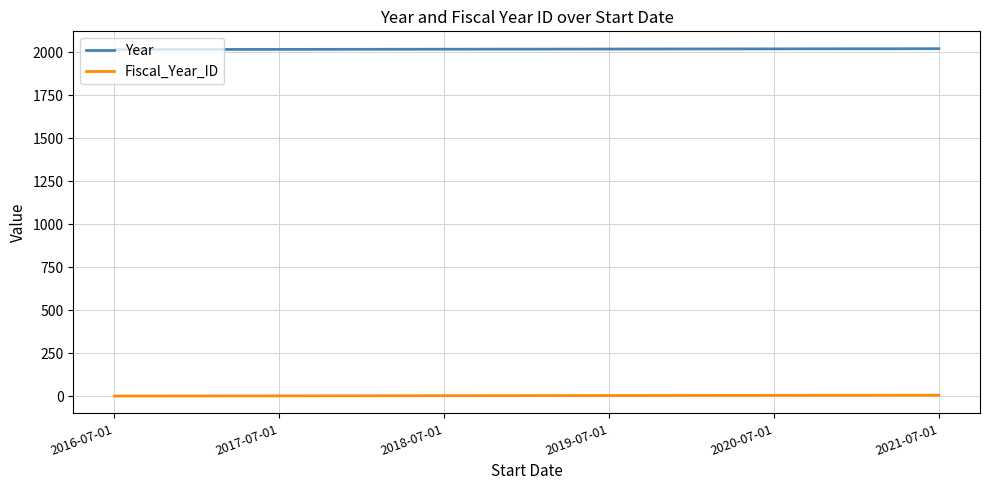

List the series in order of their peak value, lowest first.

Fiscal_Year_ID, Year